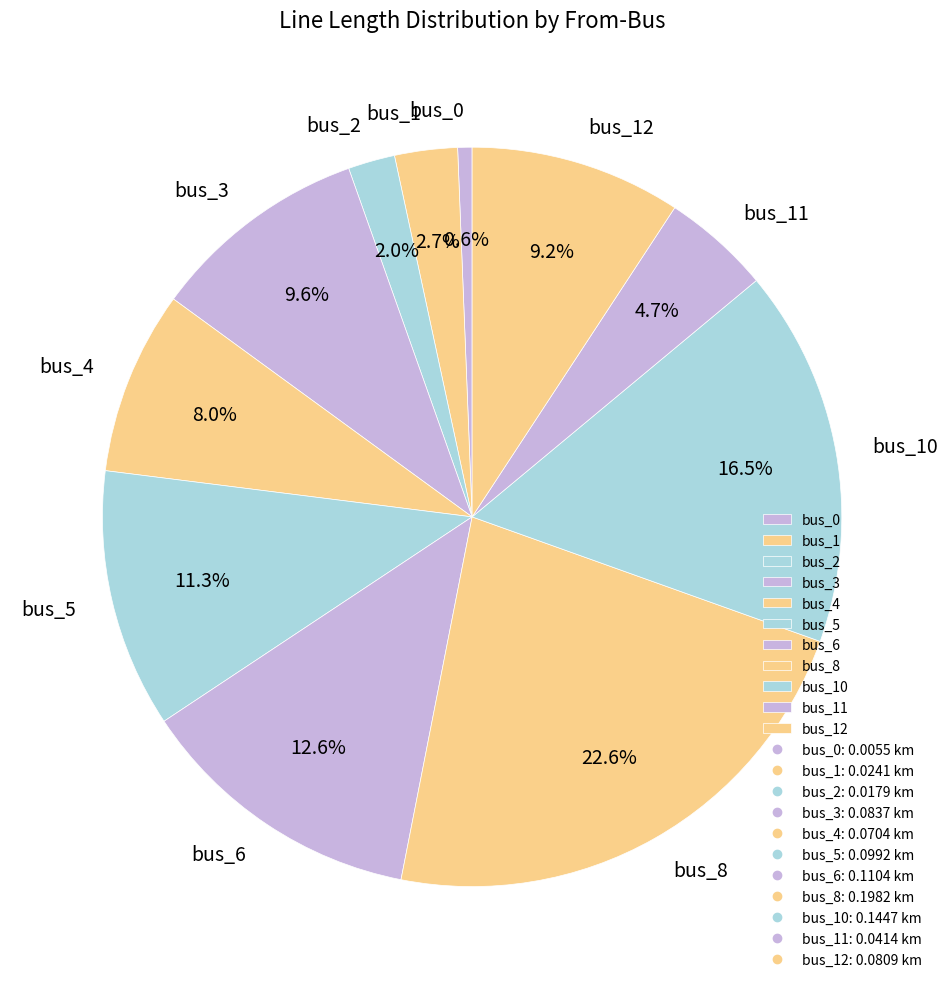

Does bus_0 represent more than half of the total?

No